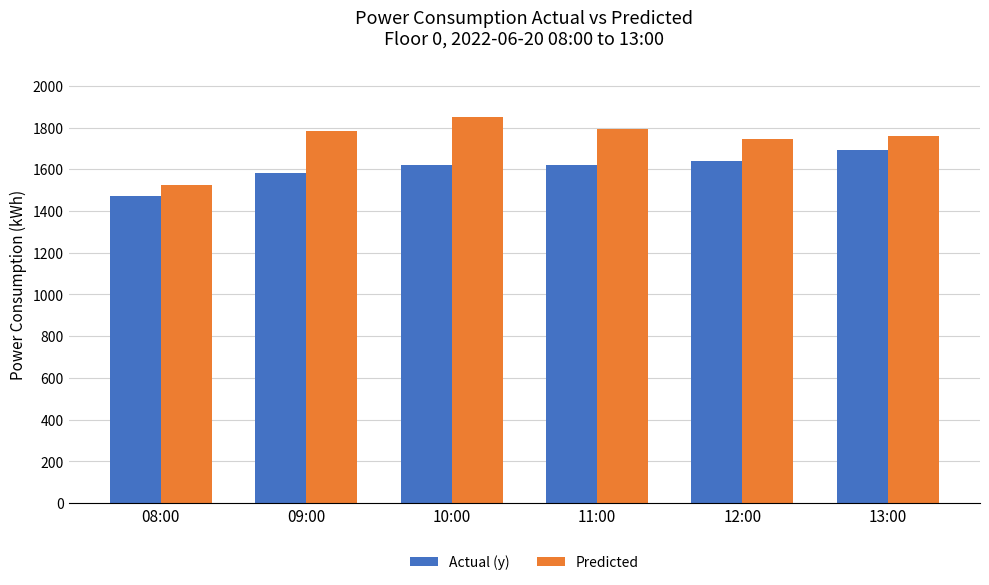

What value does the Actual (y) series have at 08:00?

1473.7